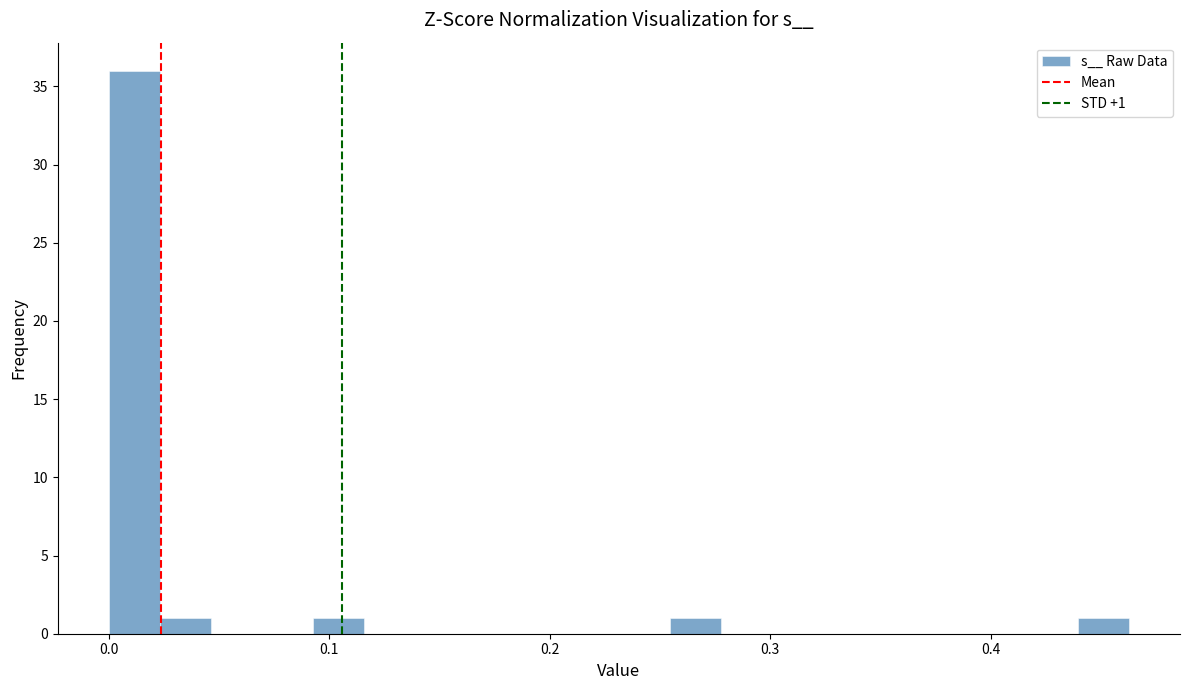

Around what value on the x-axis is the tallest bar? Give the approximate position of its centre, as read against the axis.

0.01